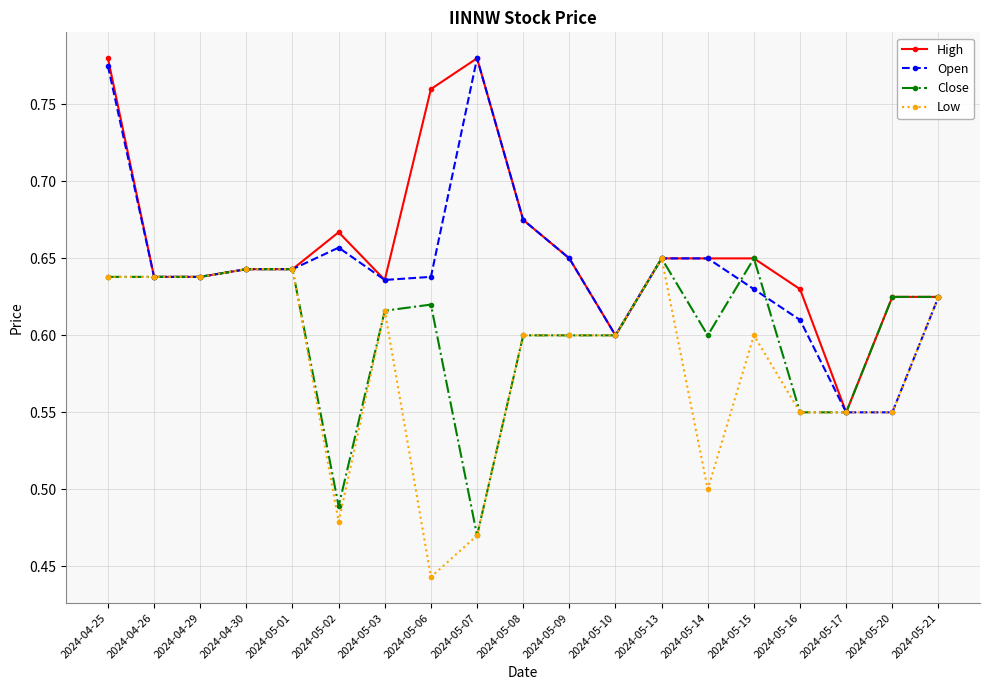

List the series in order of their overall mean, lowest first.

Low, Close, Open, High